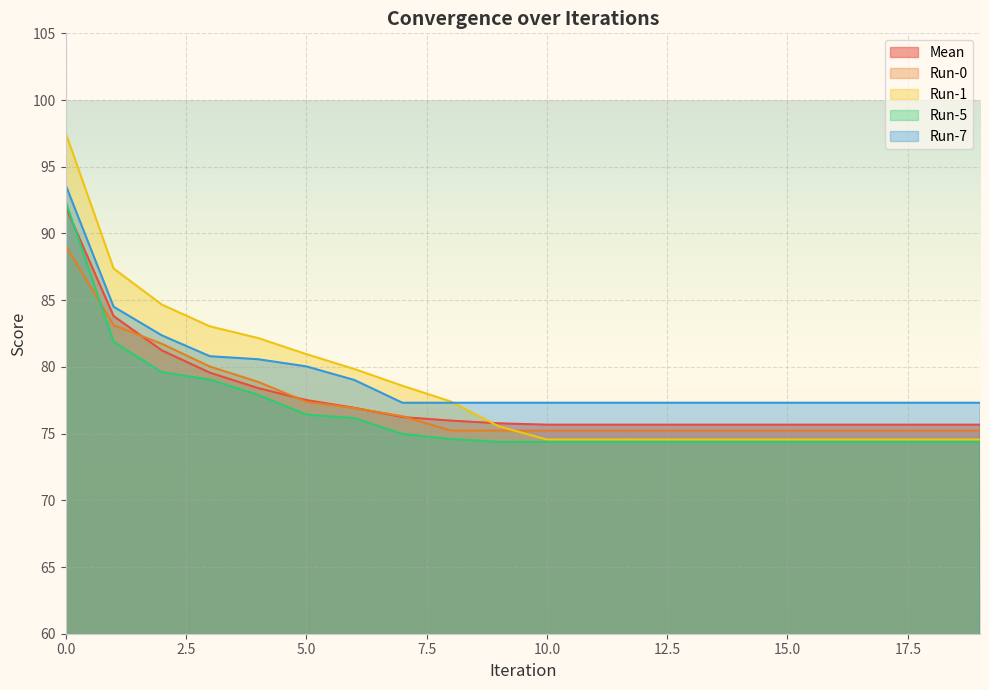

How many lines are shown in the chart?

5